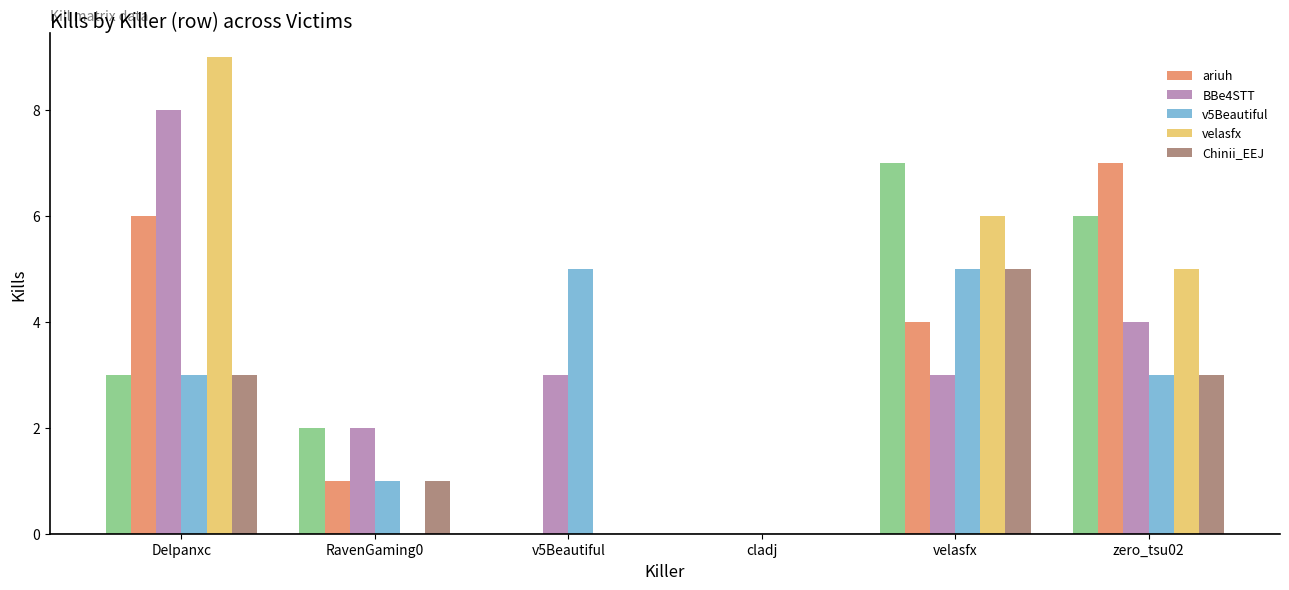

What are all the series names shown in the legend?

ariuh, BBe4STT, v5Beautiful, velasfx, Chinii_EEJ